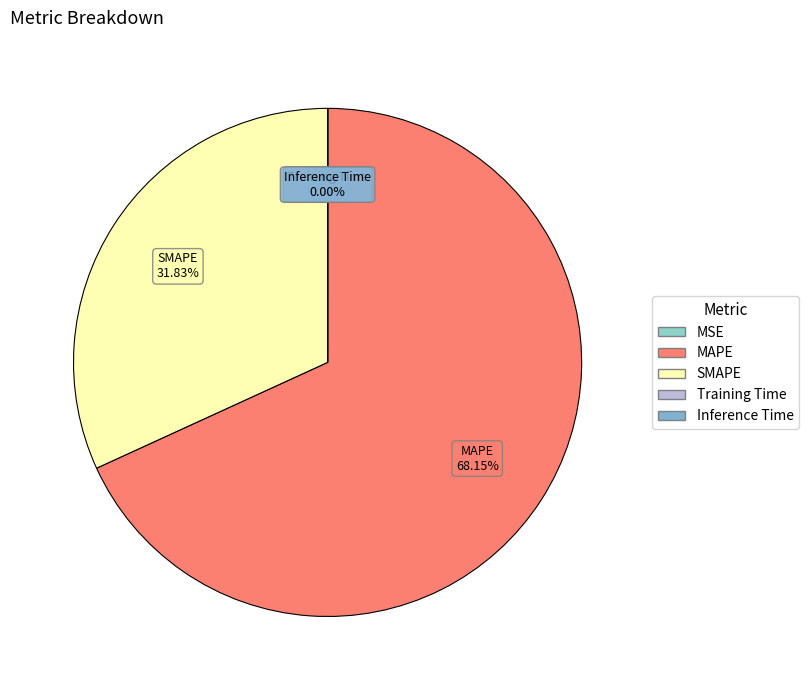

What is the largest slice in the pie chart?

MAPE